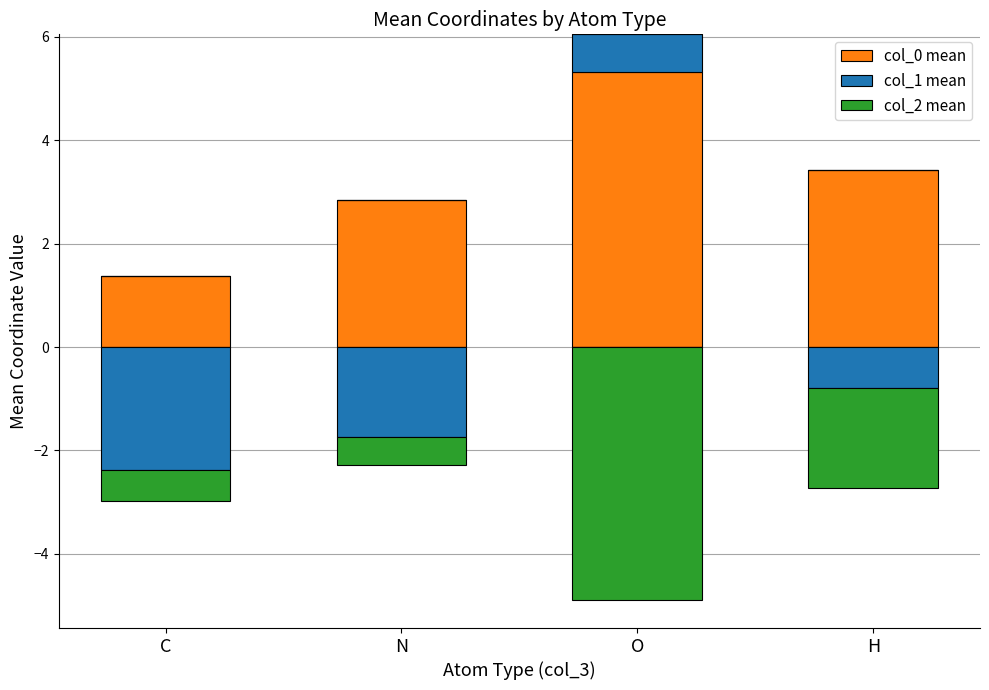

What are all the series names shown in the legend?

col_0 mean, col_1 mean, col_2 mean